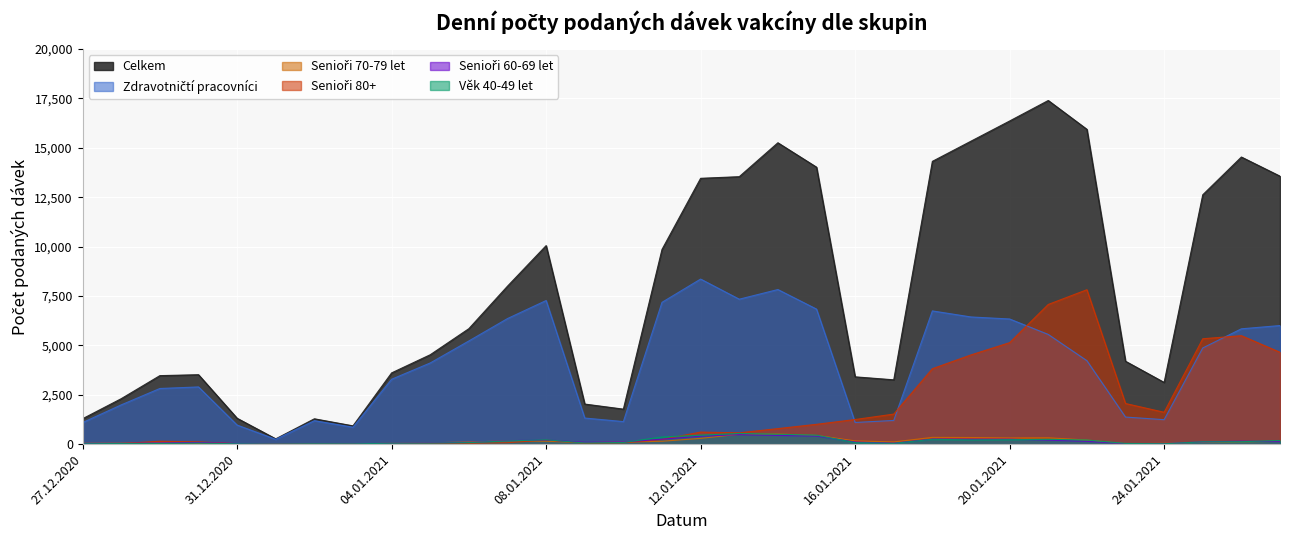

True or false: Senioři 80+ has more than 2 interior local peaks.

True